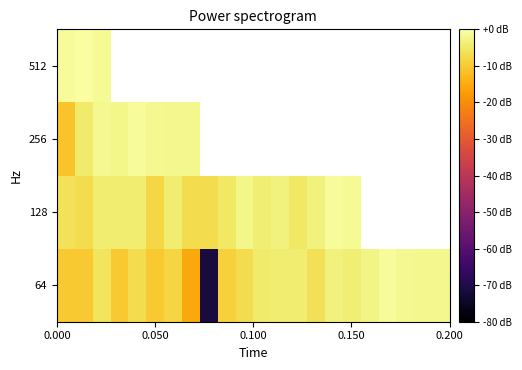

What is the greatest value displayed?

-0.3